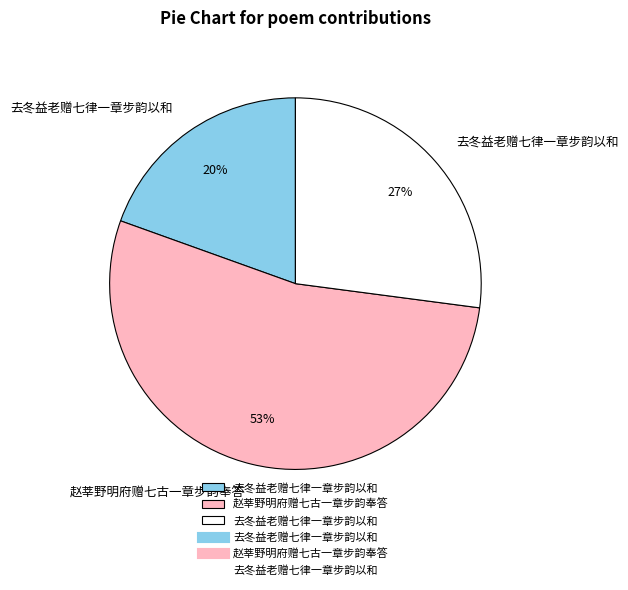

To the nearest percent, what is the average slice percentage?

33%